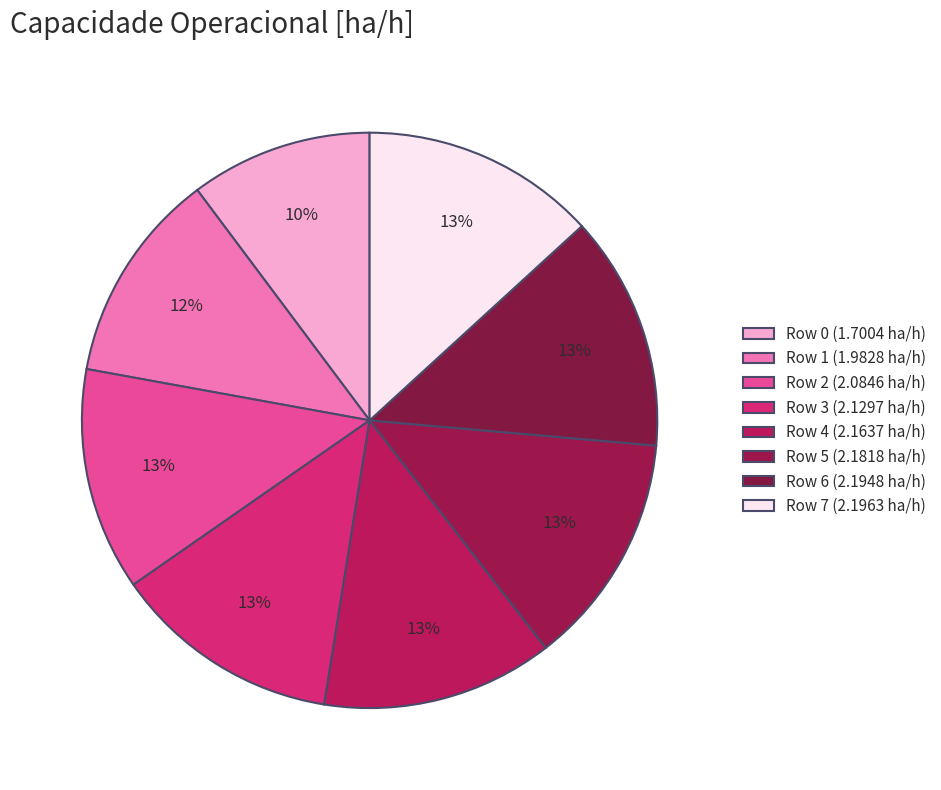

Which slice is the smallest?

Row 0